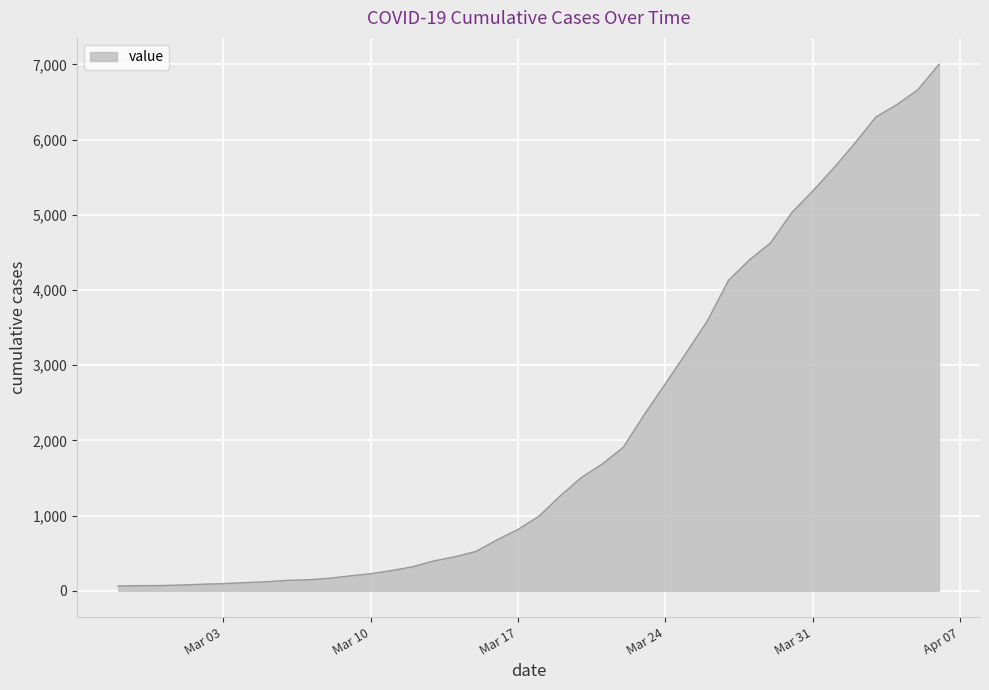

What is the maximum value shown in the chart?

7003